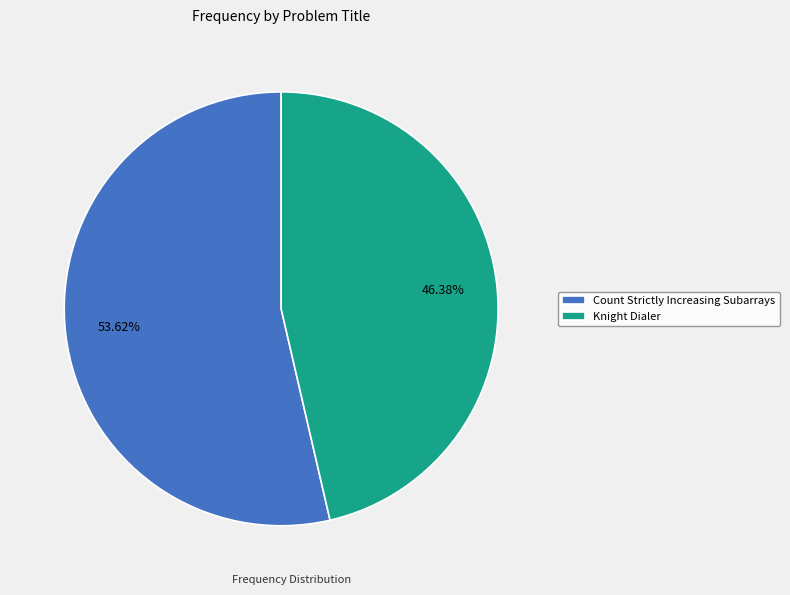

True or false: Knight Dialer accounts for 46% of the total.

True